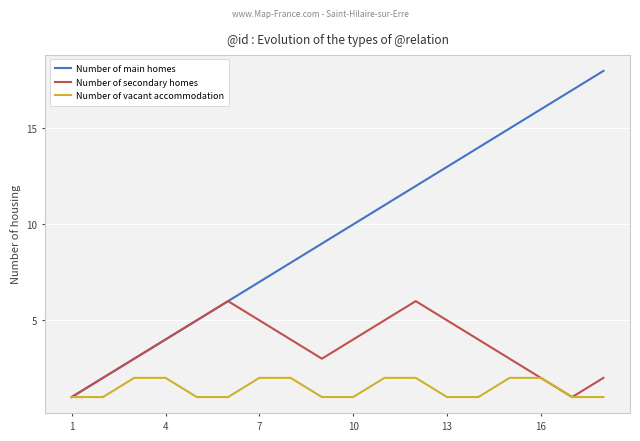

Which series has the largest range (max minus min)?

Number of main homes